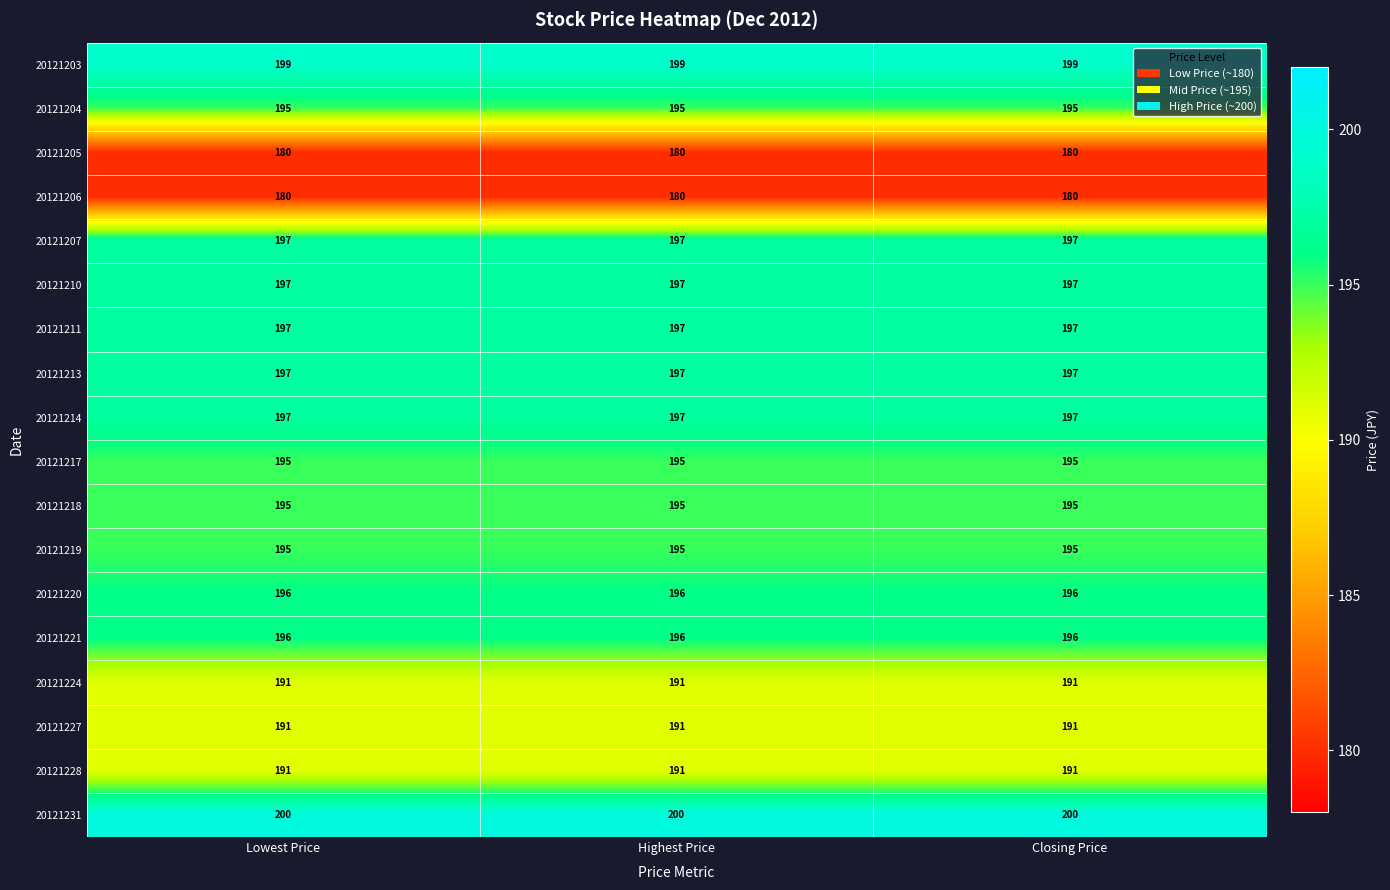

At how many categories does at least one series exceed 190?

3